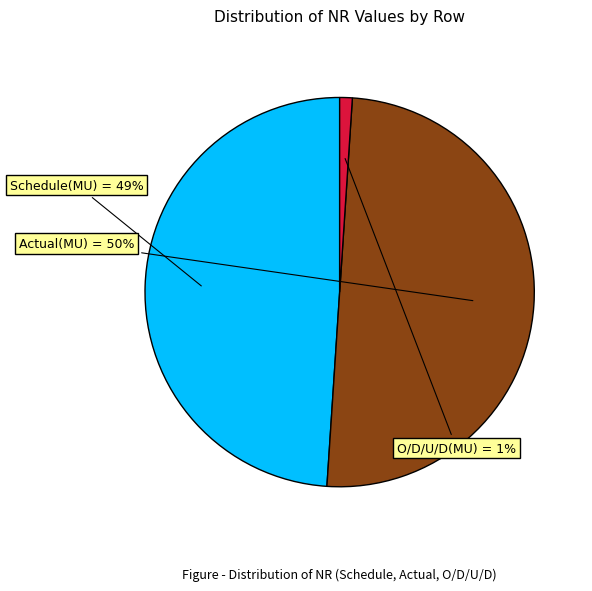

To the nearest percent, what is the difference between the largest and smallest slice percentages?

49%